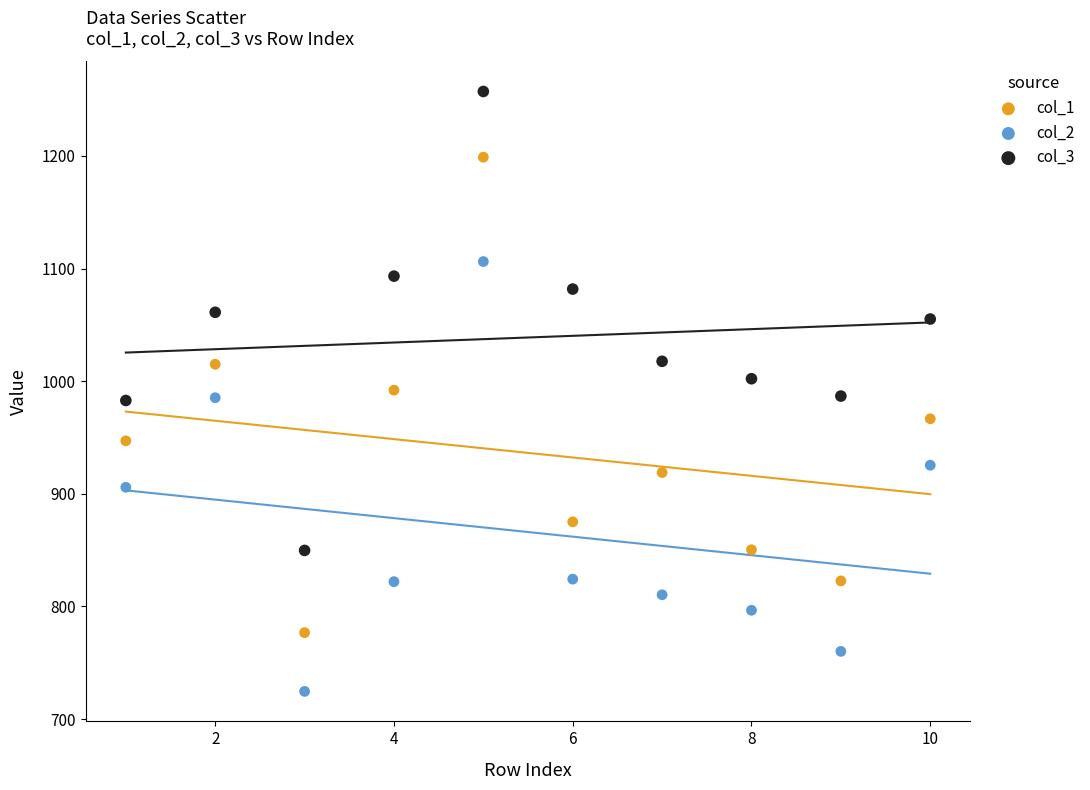

Which series has the largest Y range (max minus min)?

col_1